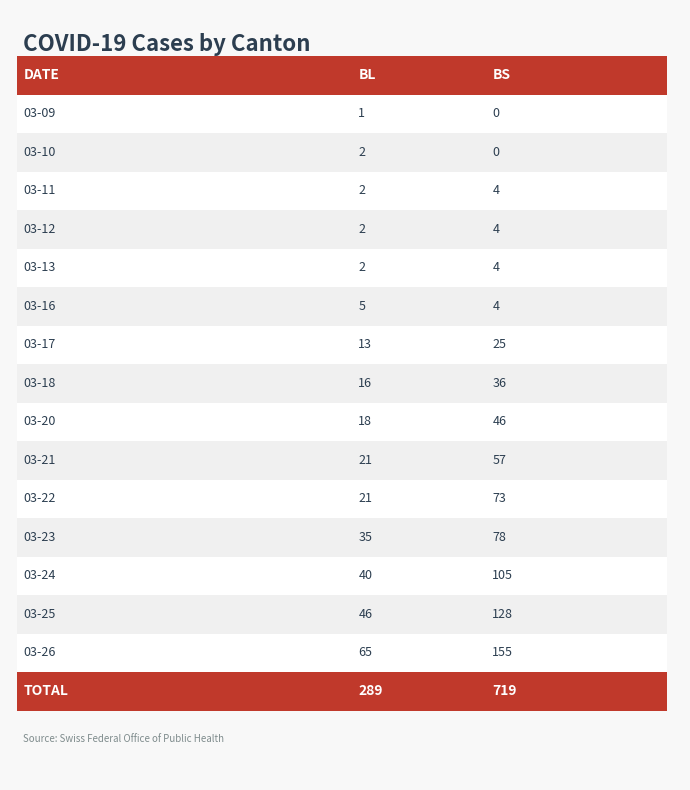

What is the average value of the BL series?

19